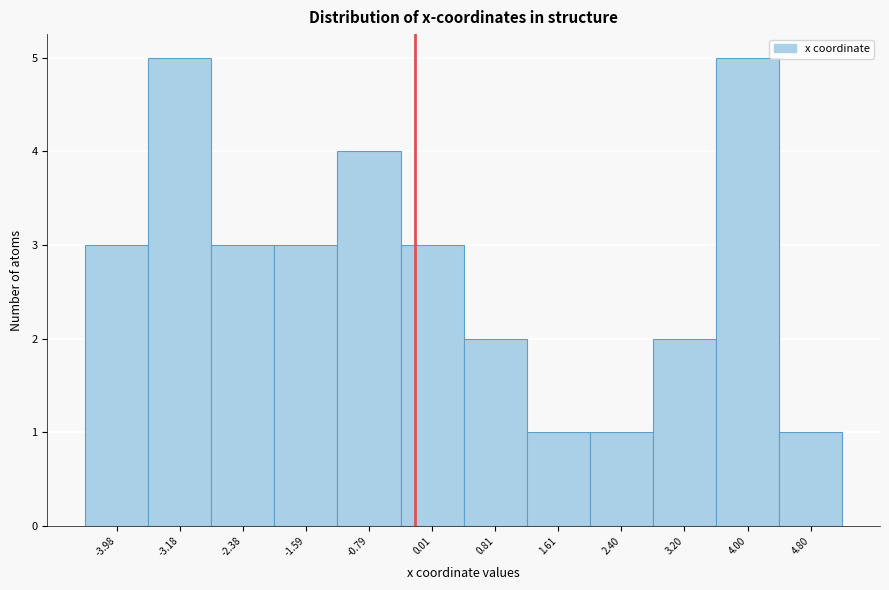

How tall is the bar that spans 3.6 to 4.4 on the x-axis? Neither the bar edges nor the heights are printed on the chart, so give them approximately, as read against the axes.

5